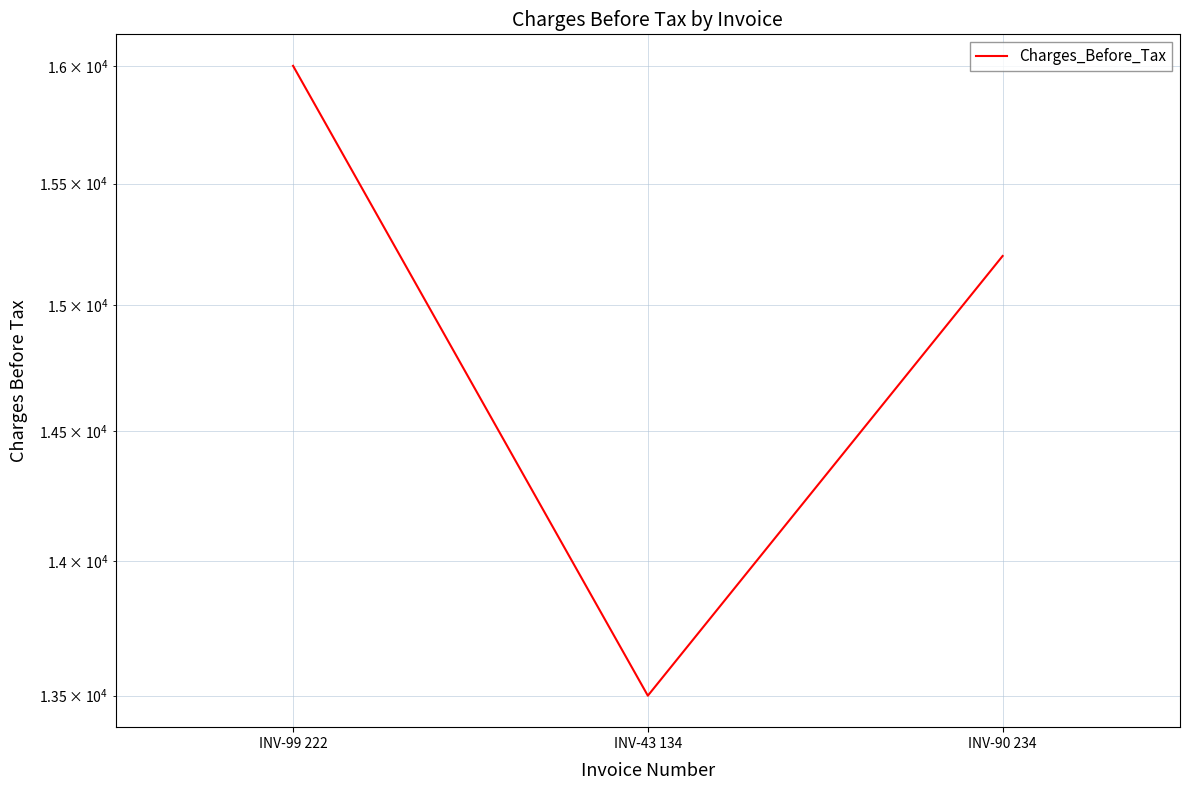

What is the approximate value at INV-90 234, to the nearest 10?

15200